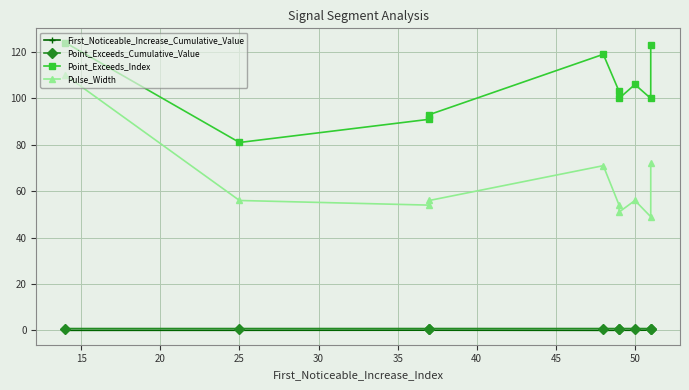

List the series in order of their peak value, highest first.

Point_Exceeds_Index, Pulse_Width, Point_Exceeds_Cumulative_Value, First_Noticeable_Increase_Cumulative_Value